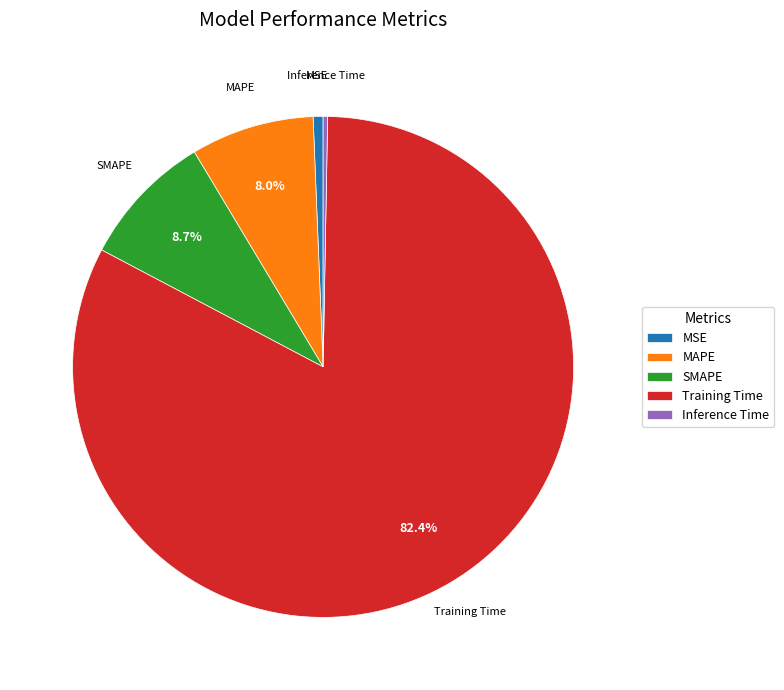

Is there a majority slice in this chart?

Yes